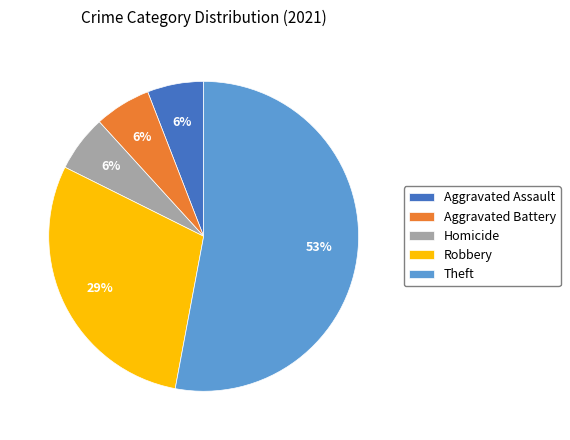

To the nearest percent, what portion does Theft represent?

53%